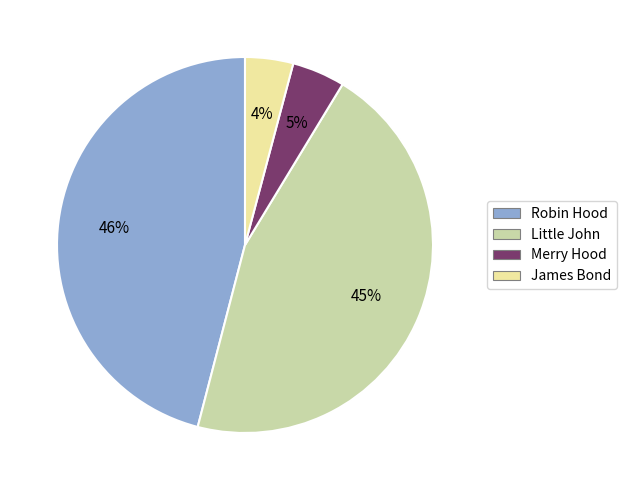

Which has a higher value, Little John or Robin Hood?

Robin Hood